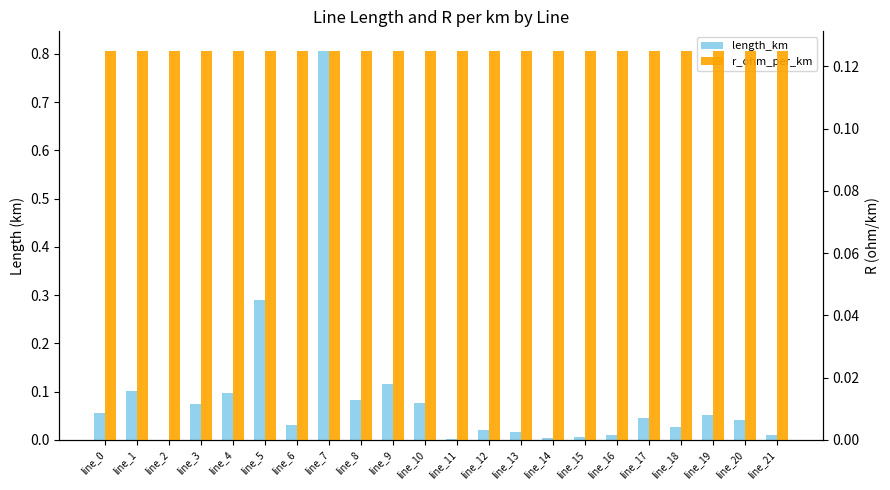

What are all the series names shown in the legend?

length_km, r_ohm_per_km